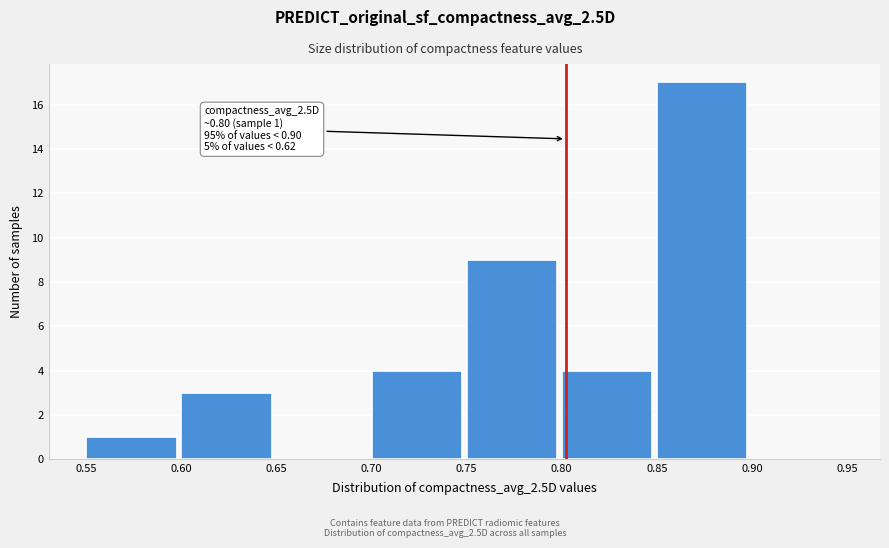

Over which range of the x-axis is the bar tallest?

0.85 to 0.90